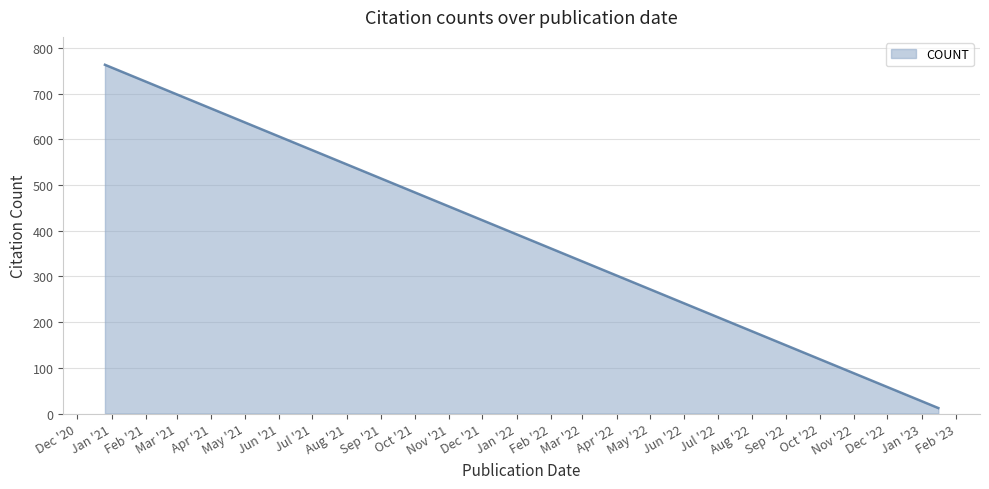

What is the change in value from 2020-12-26 to 2022-07-27?

-578